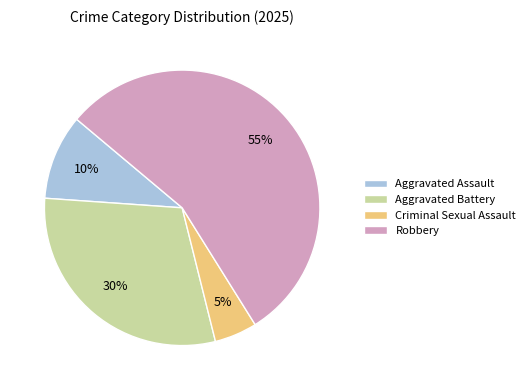

Approximately how many times larger is the value at Aggravated Battery compared to Aggravated Assault?

3.0